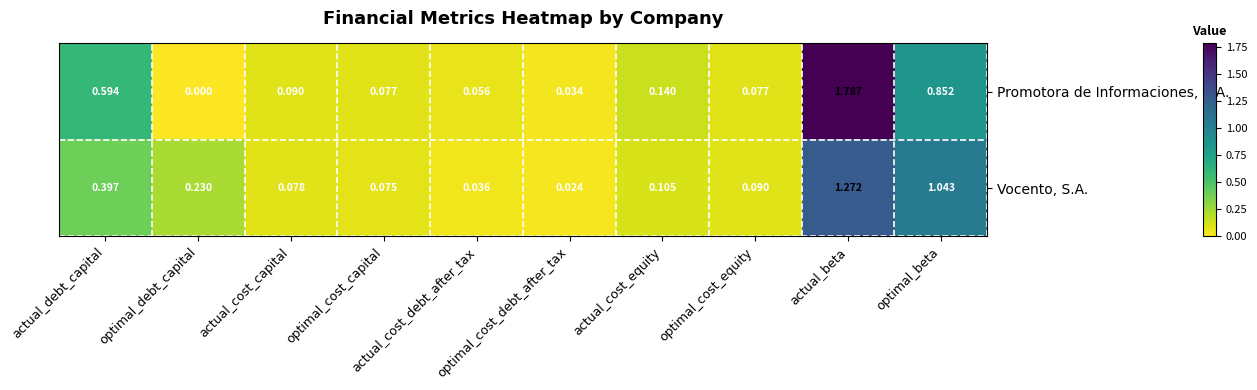

Which series has the largest total across all categories?

Promotora de Informaciones, S.A.